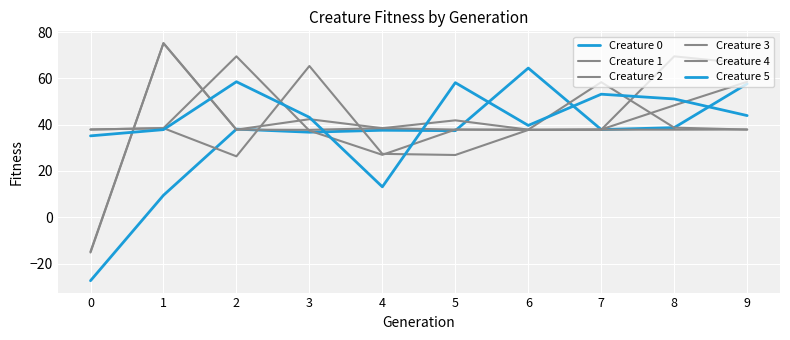

How many series are shown in this chart?

6